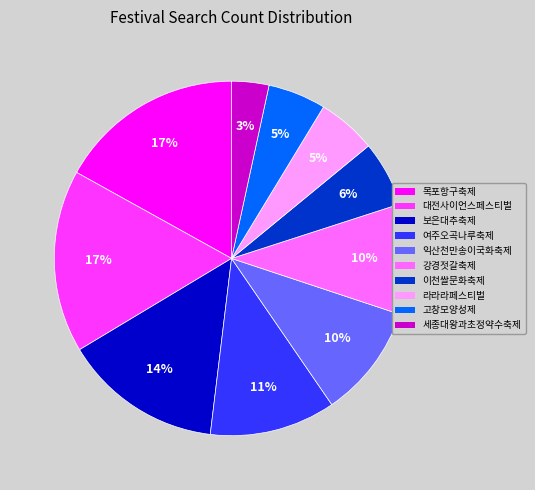

To the nearest percent, what is the combined percentage of 대전사이언스페스티벌 and 세종대왕과초정약수축제?

20%